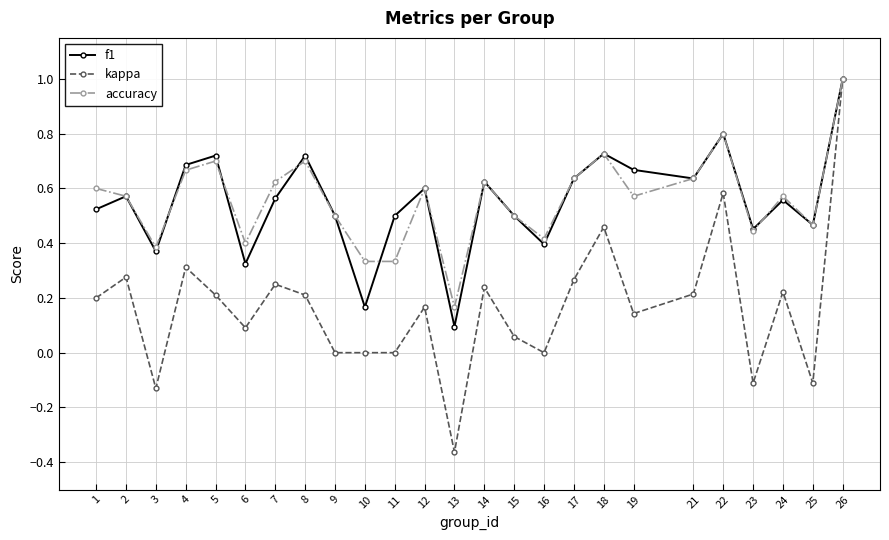

At 13, list the series in order from largest to smallest.

accuracy, f1, kappa